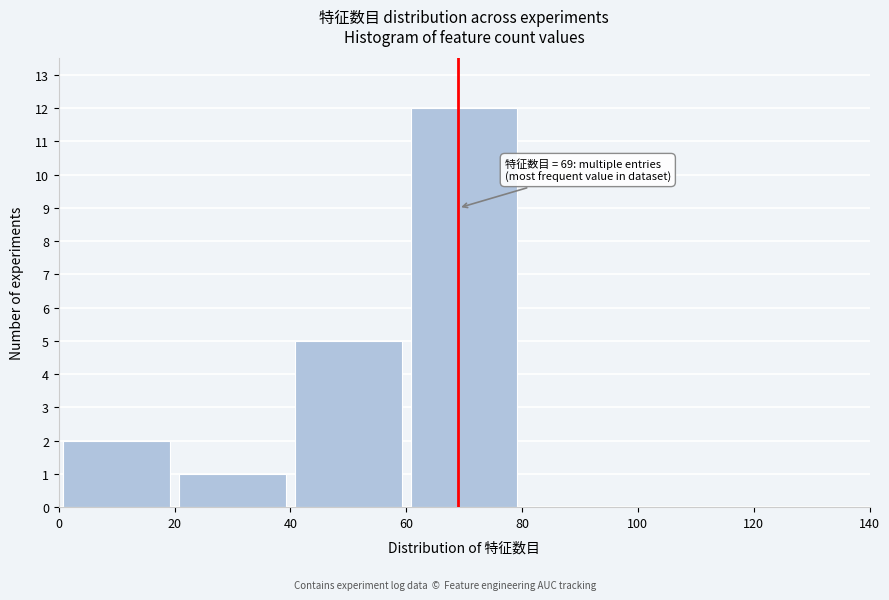

Which range on the x-axis has the tallest bar?

60 to 80